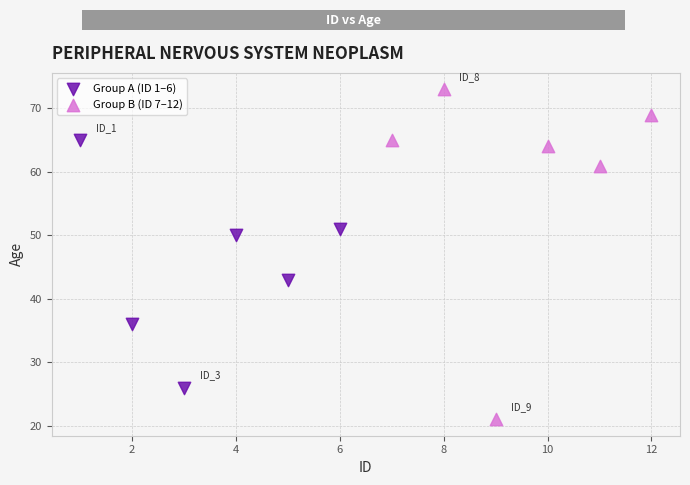

Which series contains the highest Y value?

Group B (ID 7–12)